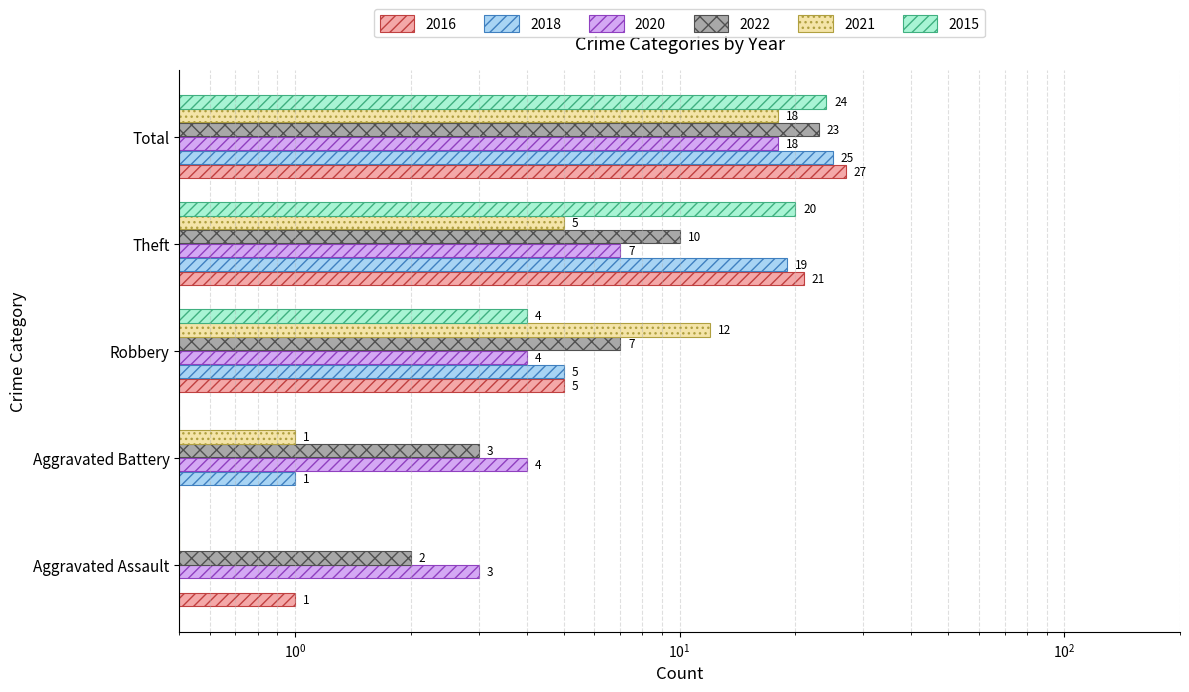

What is the label of the 3rd bar from the left?

Robbery